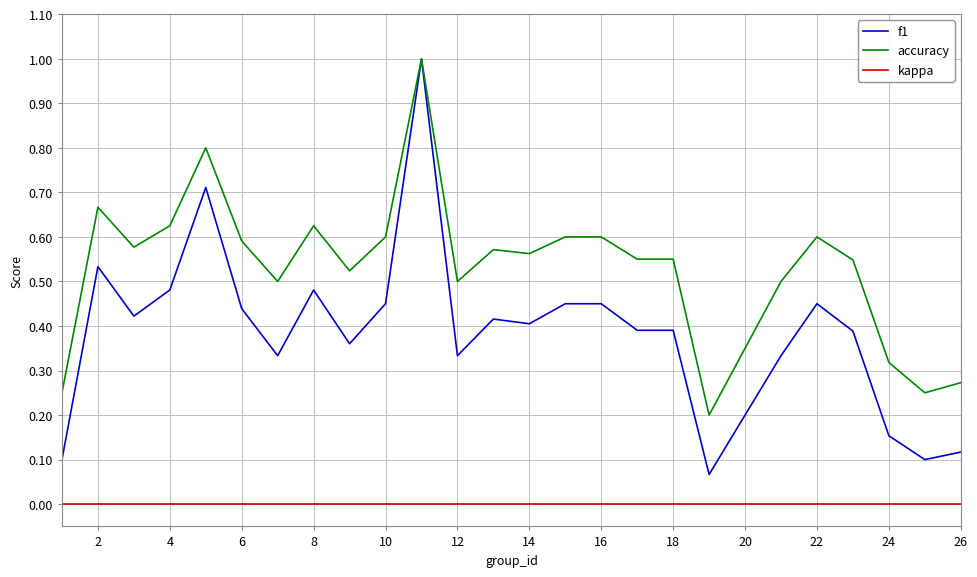

How many lines are shown in the chart?

3